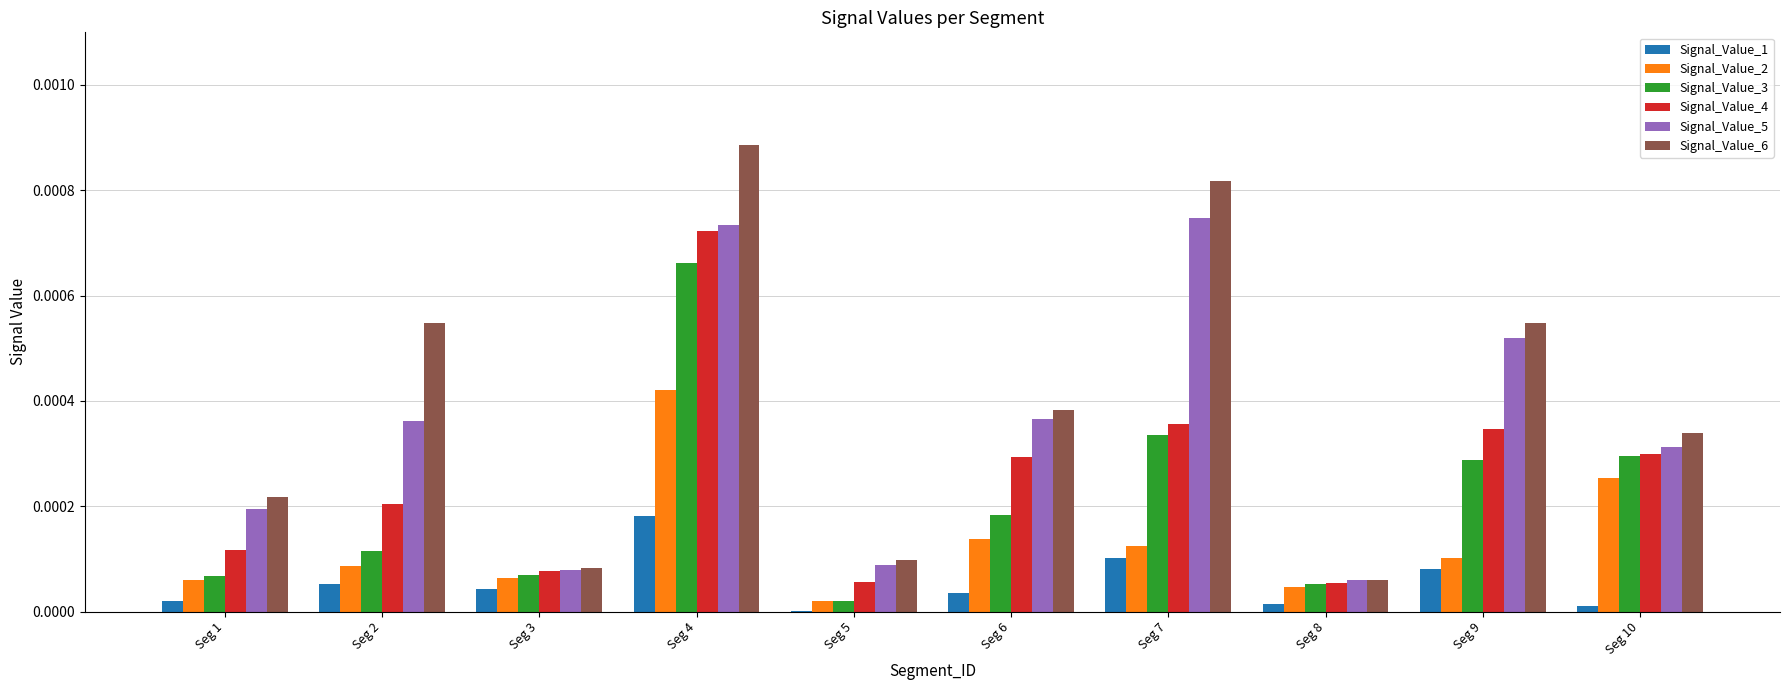

The Signal_Value_5 series shows 0.0 at Seg 7. True or false?

True